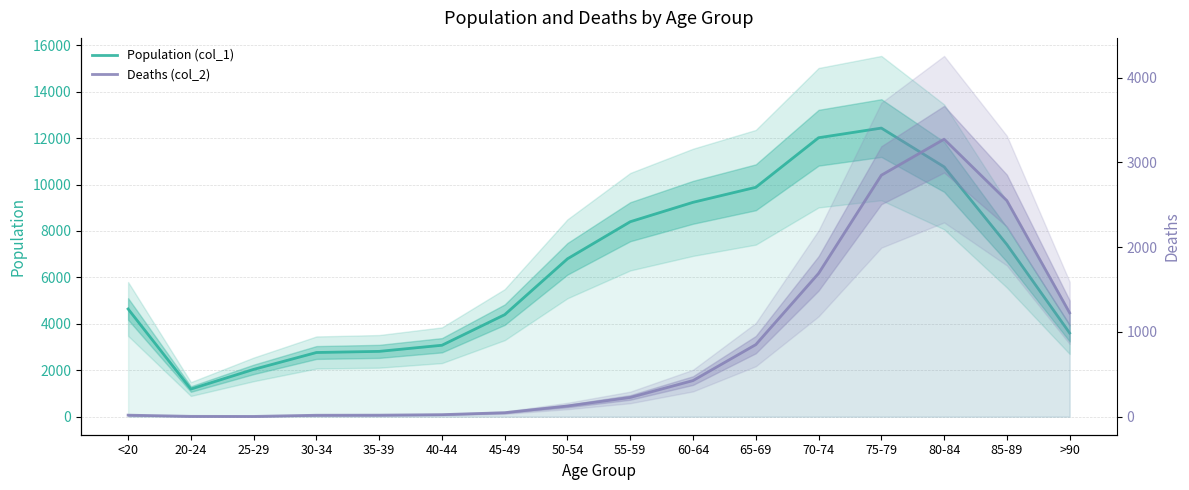

What position from the right is 60-64?

7